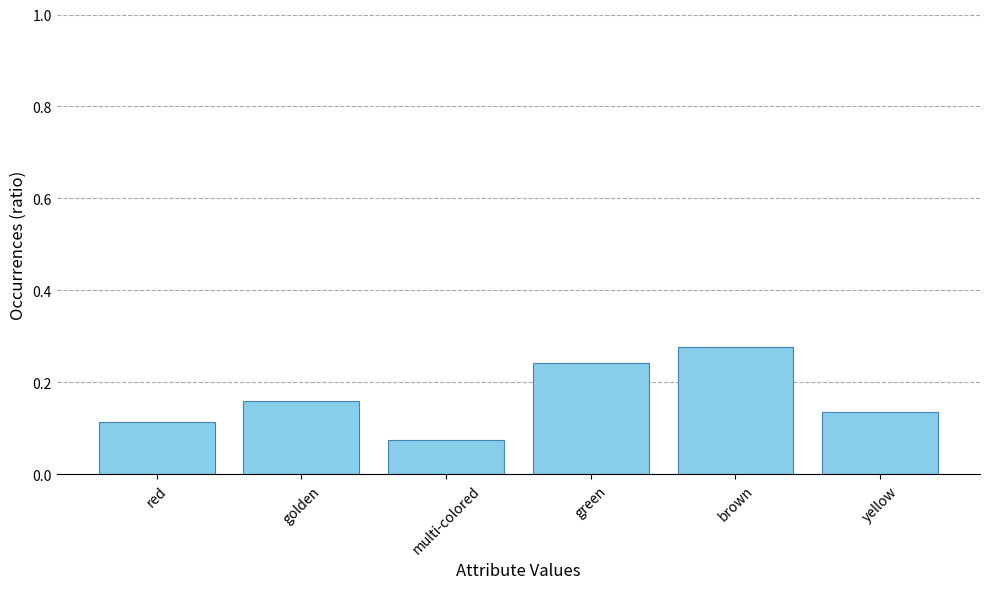

Where is the data nearest to the value 0?

multi-colored